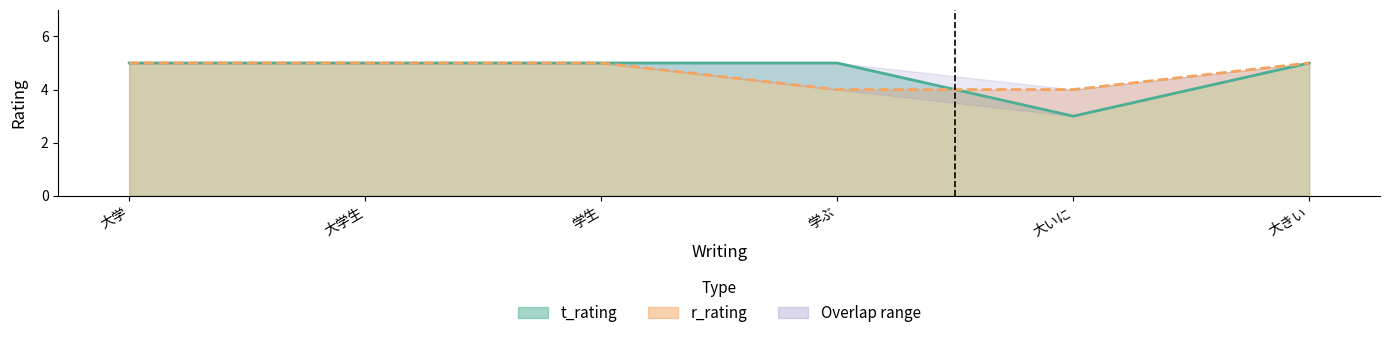

At 大学生, list the series in order from largest to smallest.

t_rating, r_rating